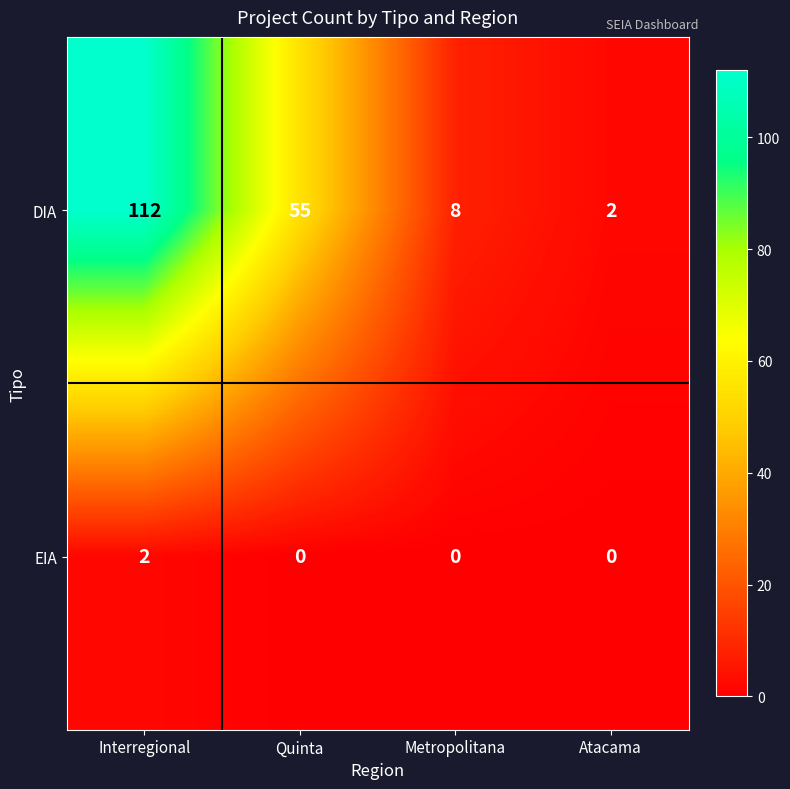

Reading left to right, extract all data points from this chart.

DIA: Interregional=112	Quinta=55	Metropolitana=8	Atacama=2
EIA: Interregional=2	Quinta=0	Metropolitana=0	Atacama=0